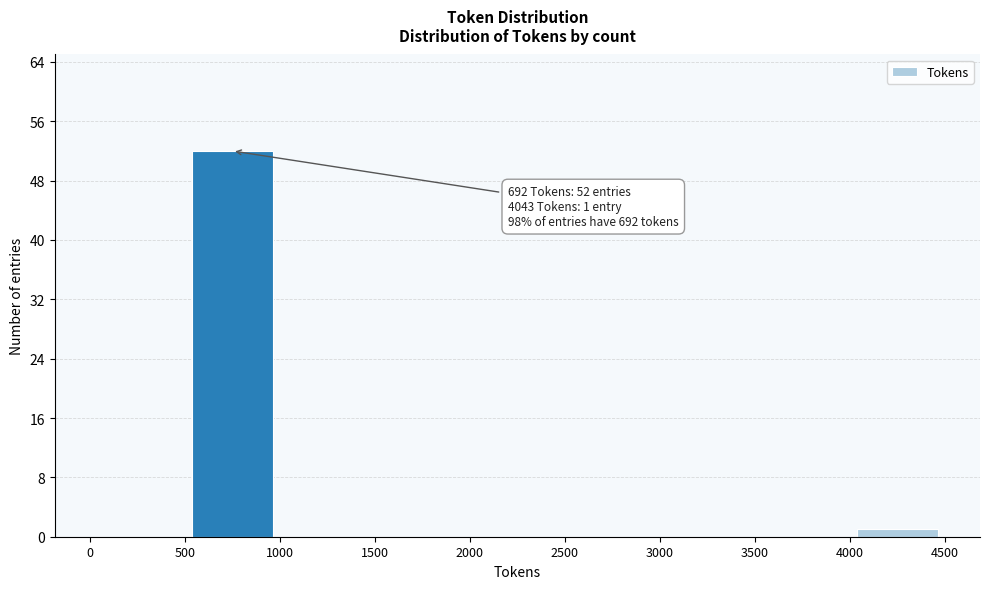

Over which range of the x-axis is the bar tallest?

500 to 1000